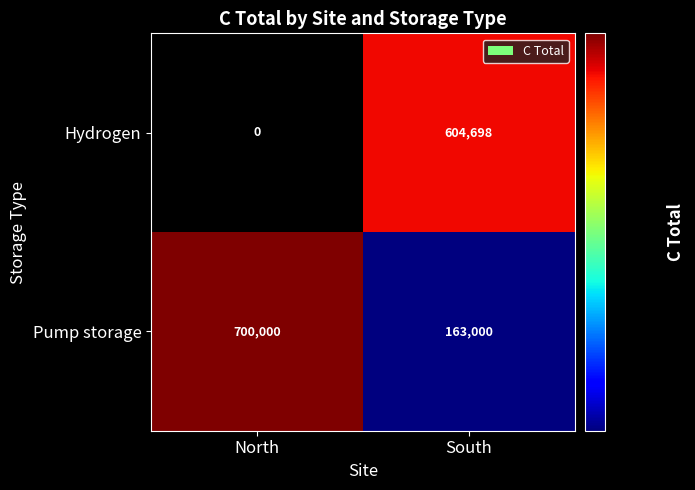

Which category has the lowest value in the Pump storage series?

South